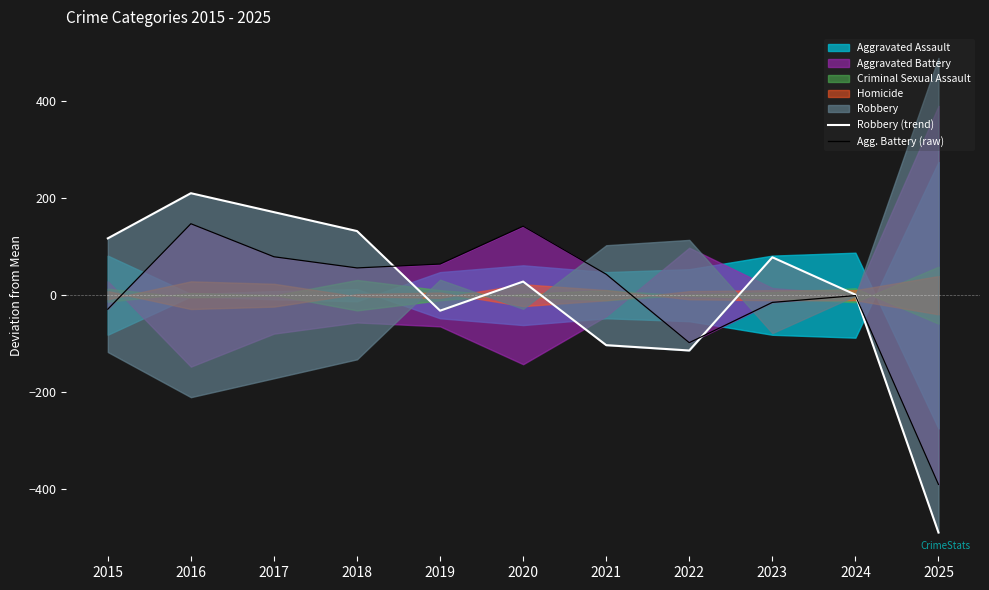

Which series has the largest total across all categories?

Robbery (trend)